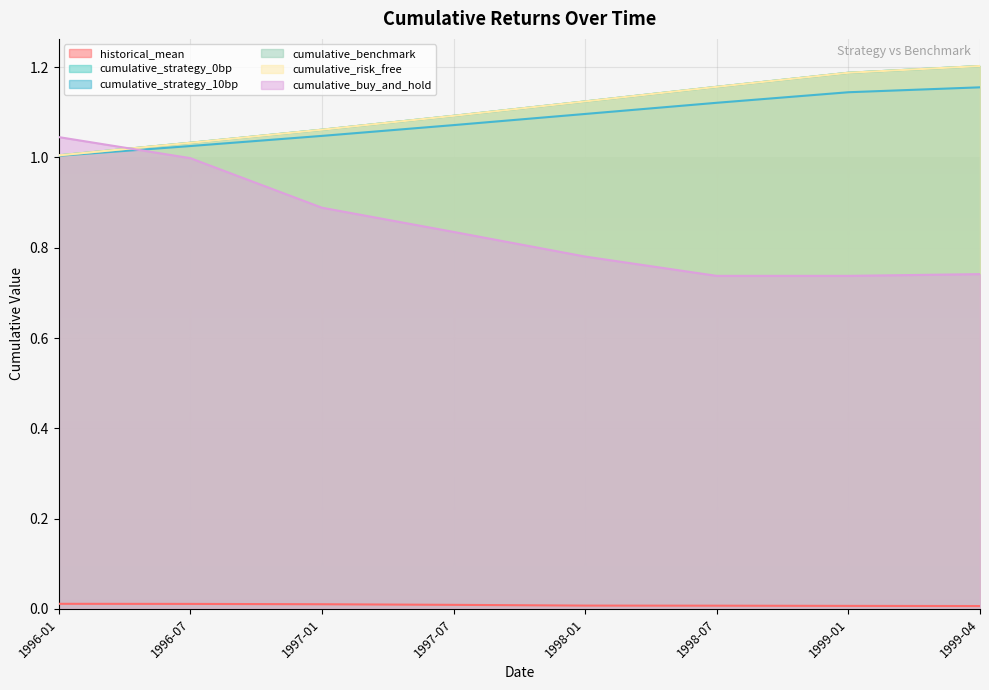

The value of cumulative_benchmark at 1999-01 is 2.0. True or false?

False